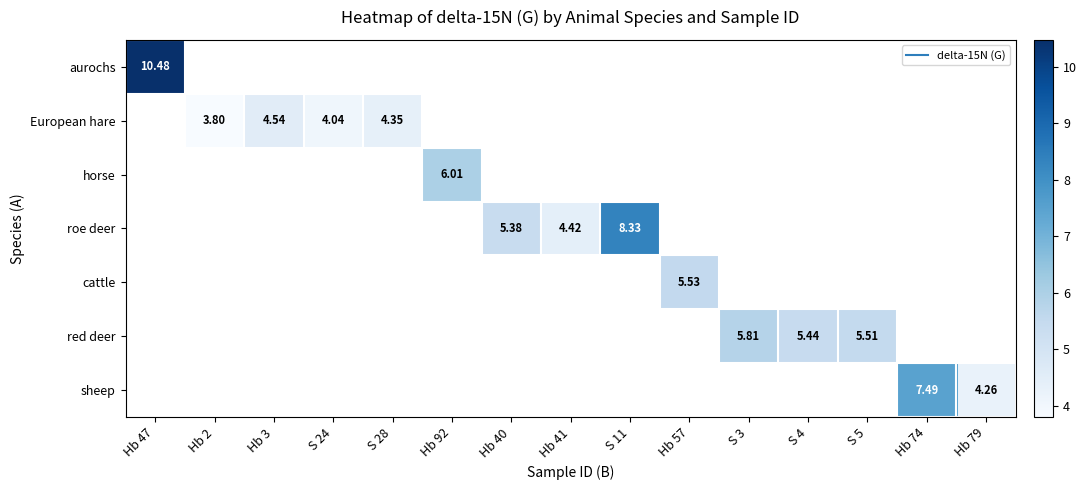

What is the maximum value for aurochs?

10.5